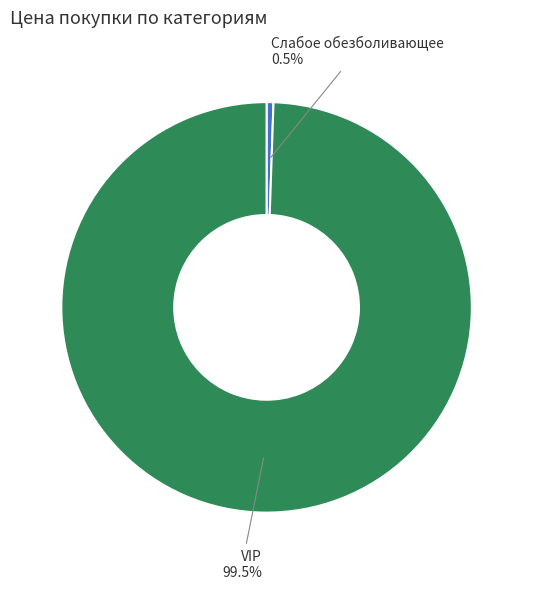

What percentage is NOT represented by Слабое обезболивающее?

99.5%